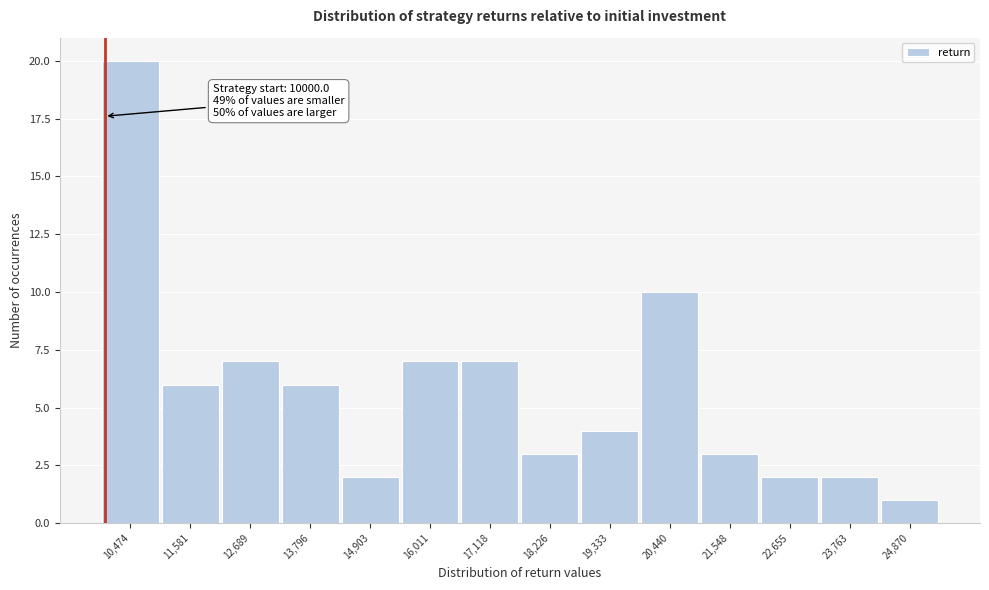

Which range on the x-axis has the tallest bar?

10000 to 11000